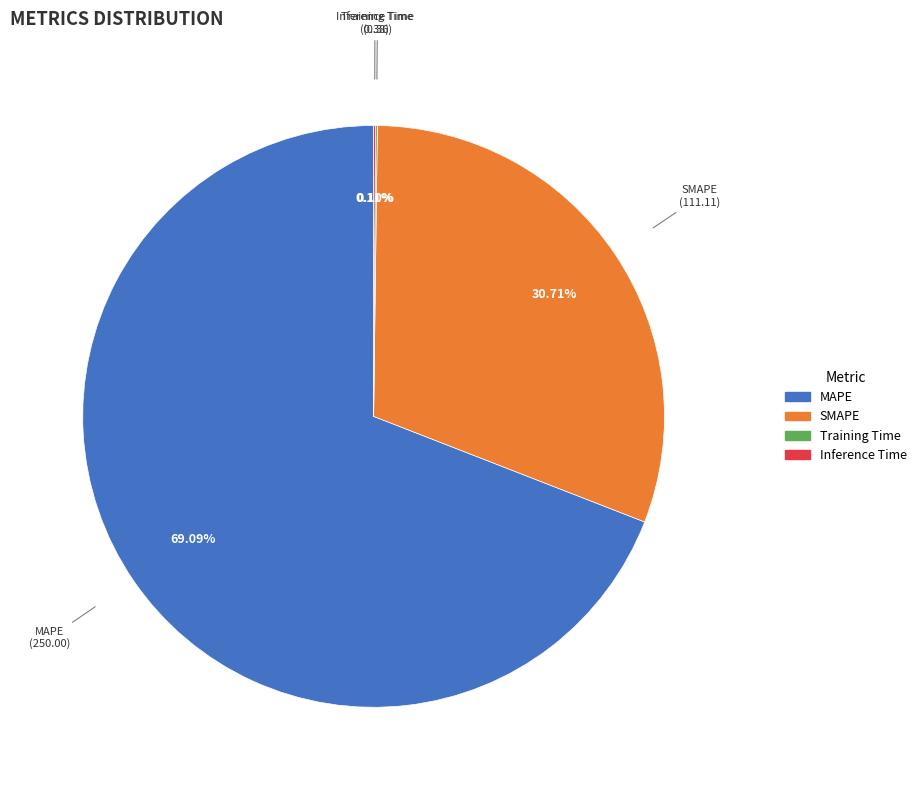

Which slice is the largest?

MAPE